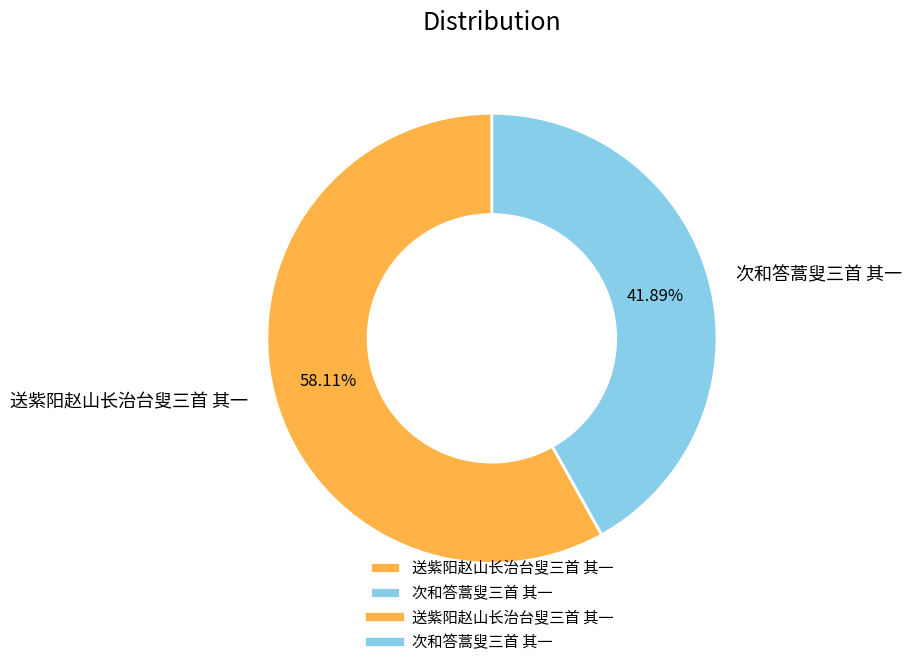

To the nearest percent, what is the difference between the 送紫阳赵山长治台叟三首 其一 and 次和答蒿叟三首 其一 slice percentages?

16%